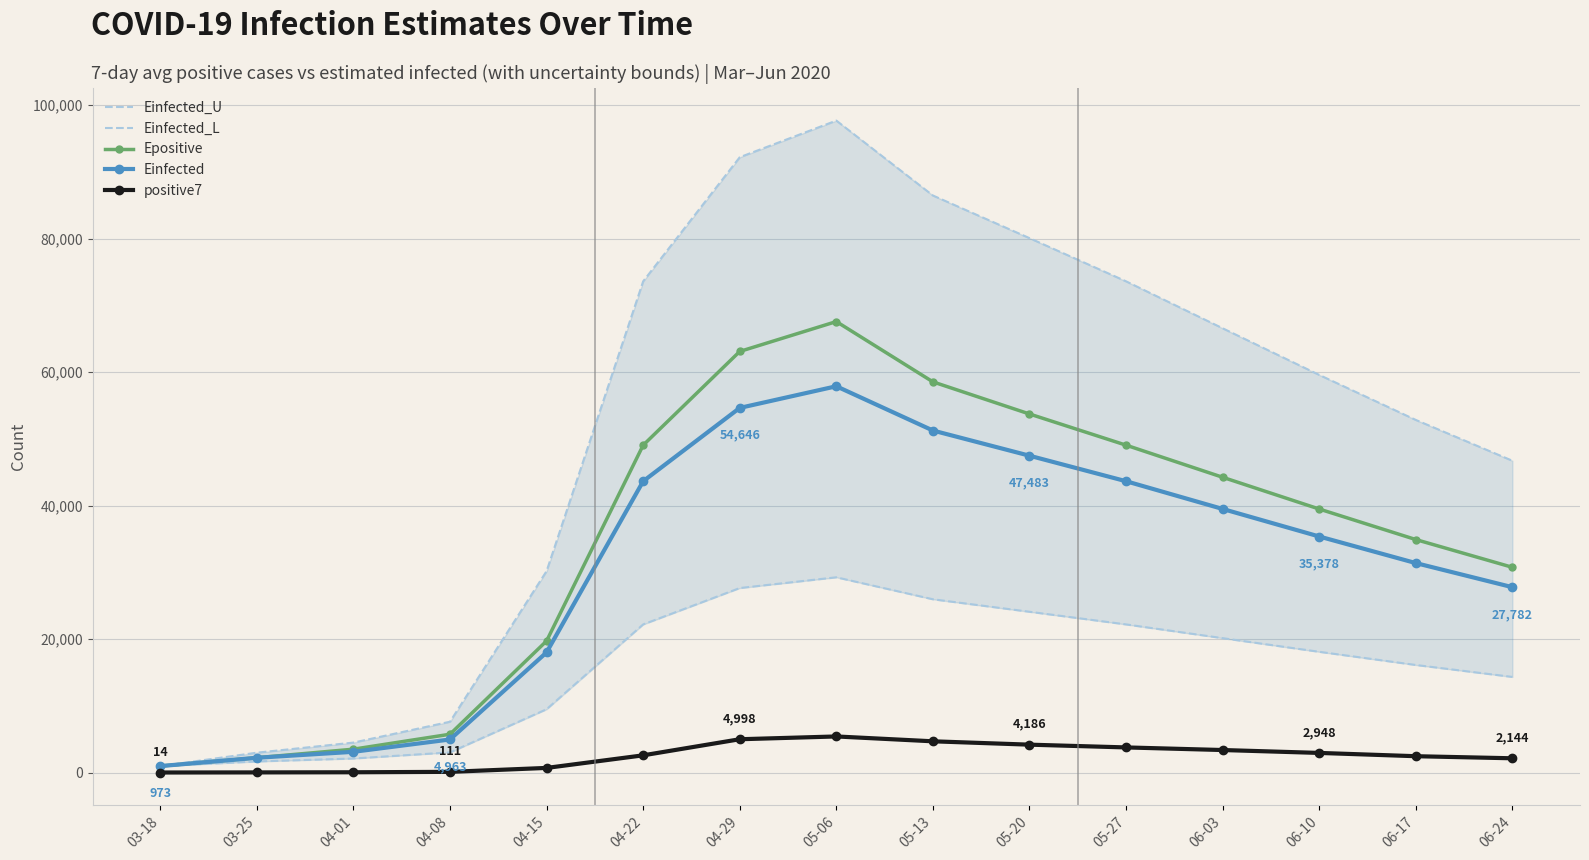

Rank the series at 06-24 from lowest to highest value.

positive7, Einfected_L, Einfected, Epositive, Einfected_U